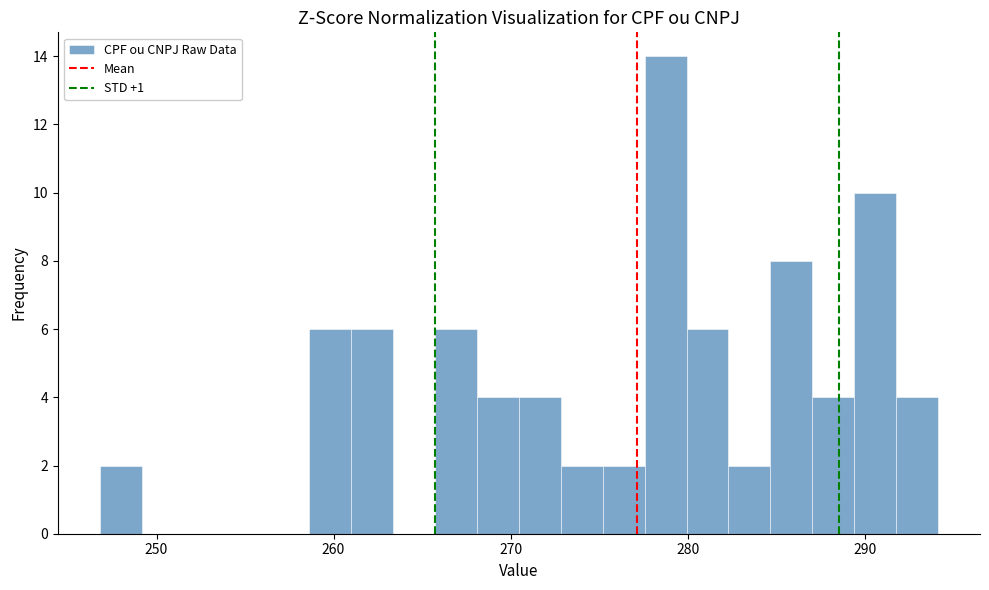

Around what value on the x-axis is the tallest bar? Give the approximate position of its centre, as read against the axis.

279